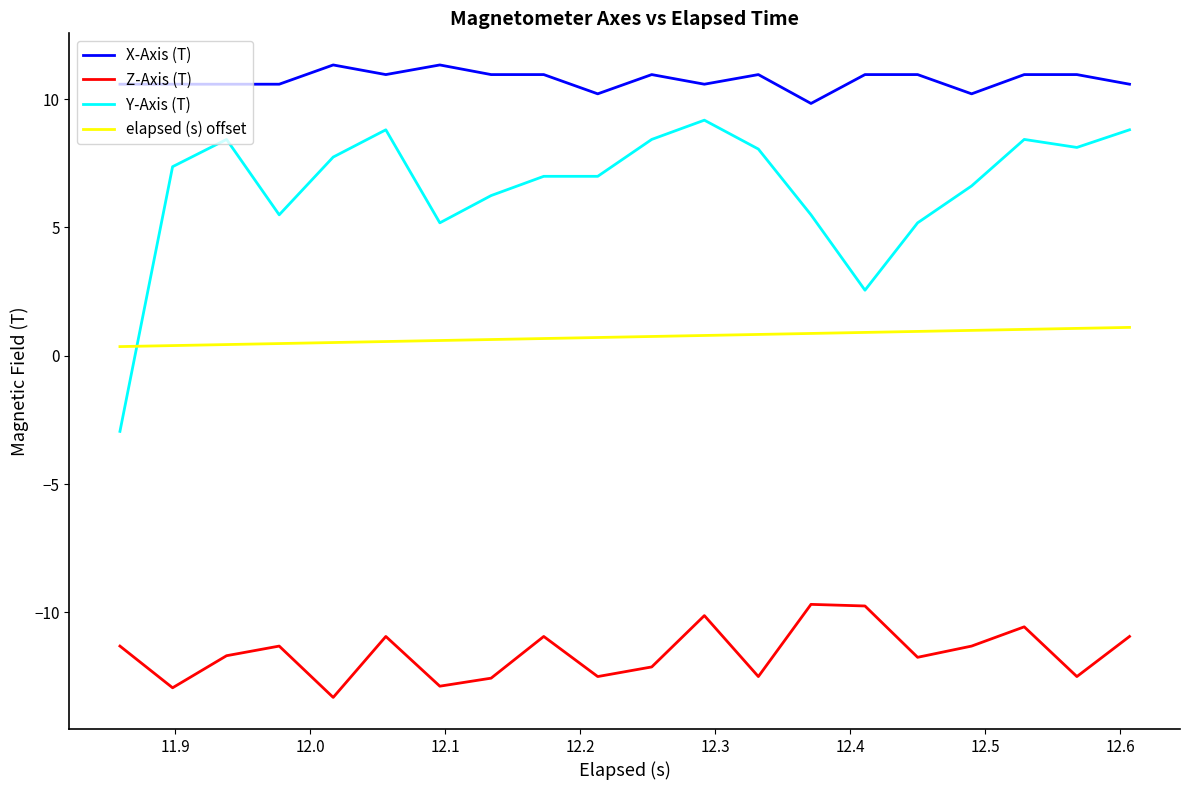

True or false: Z-Axis (T) and Y-Axis (T) intersect in this chart.

False